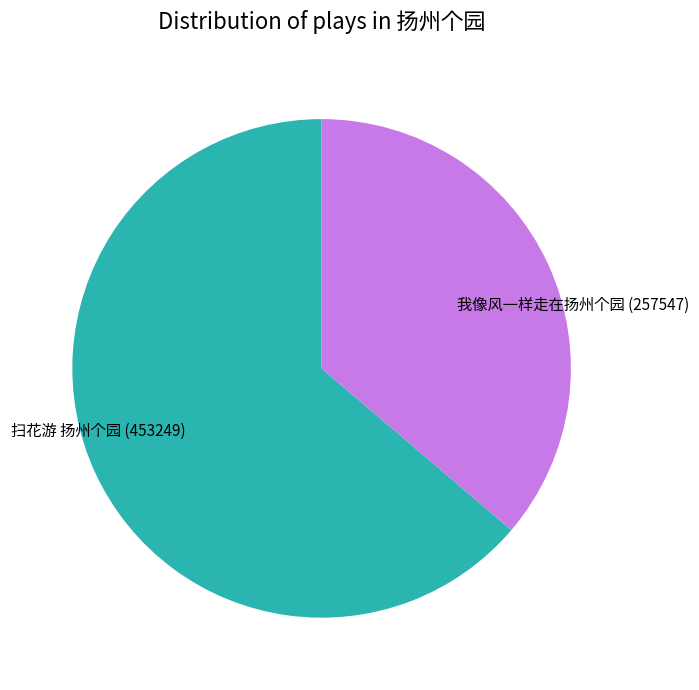

Rank the categories by value from lowest to highest.

我像风一样走在扬州个园, 扫花游 扬州个园